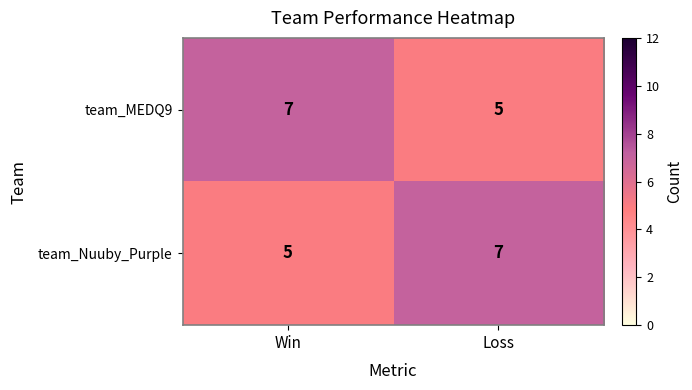

Reading left to right, list all the values displayed in this chart.

team_MEDQ9: Win=7	Loss=5
team_Nuuby_Purple: Win=5	Loss=7